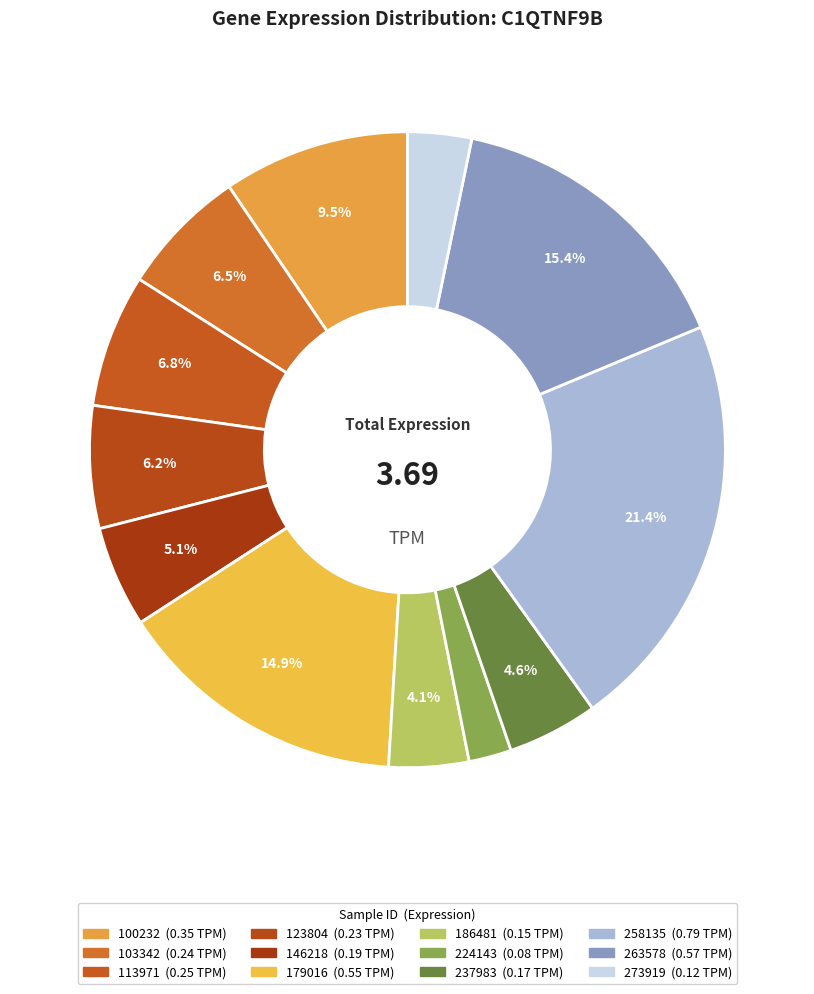

Count the number of slices in the pie.

12